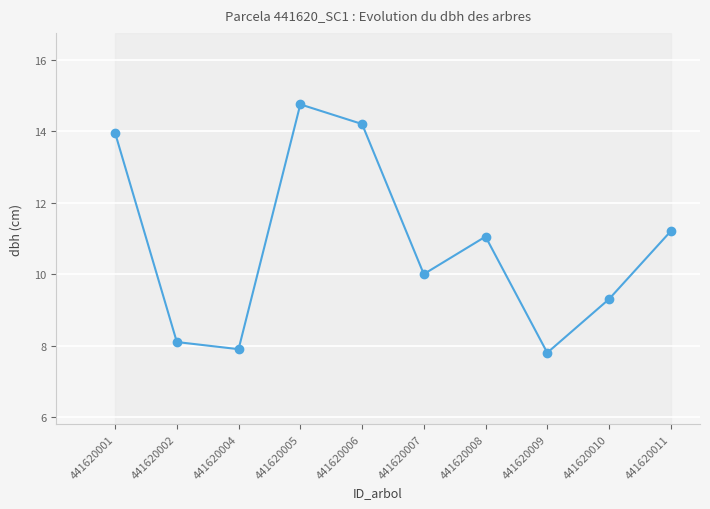

Reading left to right, transcribe all the data shown in this chart.

13.9	8.1	7.9	14.8	14.2	10.0	11.1	7.8	9.3	11.2